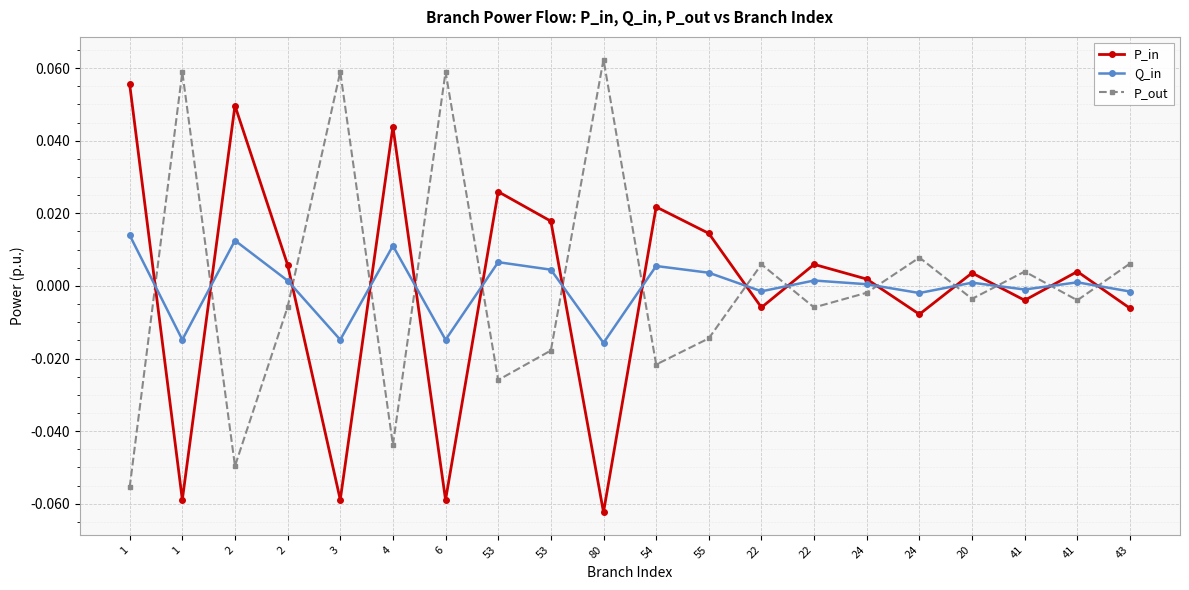

Reading left to right, what are all the values shown in this chart?

P_in: 0.1	-0.1	0.0	0.0	-0.1	0.0	-0.1	0.0	0.0	-0.1	0.0	0.0	-0.0	0.0	0.0	-0.0	0.0	-0.0	0.0	-0.0
Q_in: 0.0	-0.0	0.0	0.0	-0.0	0.0	-0.0	0.0	0.0	-0.0	0.0	0.0	-0.0	0.0	0.0	-0.0	0.0	-0.0	0.0	-0.0
P_out: -0.1	0.1	-0.0	-0.0	0.1	-0.0	0.1	-0.0	-0.0	0.1	-0.0	-0.0	0.0	-0.0	-0.0	0.0	-0.0	0.0	-0.0	0.0